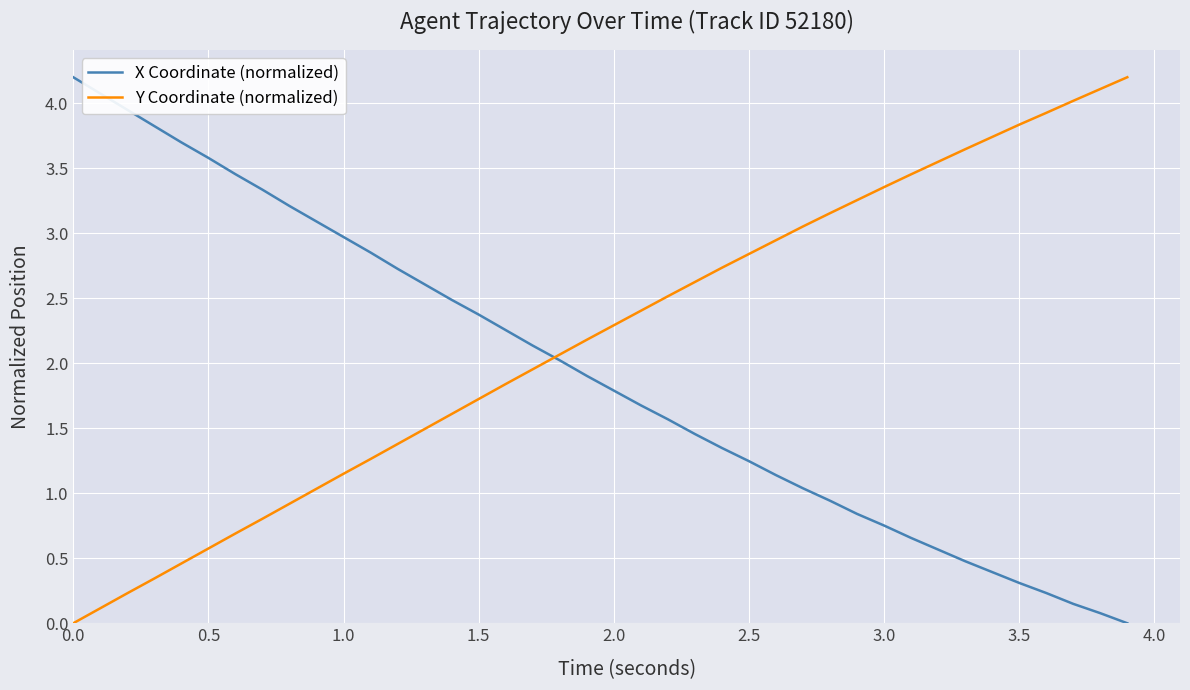

Which series has the largest total across all categories?

Y Coordinate (normalized)